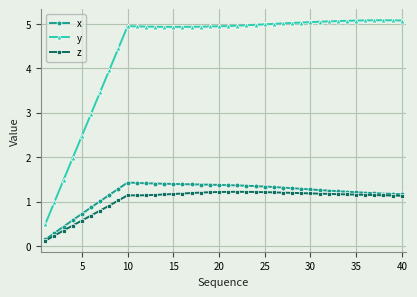

How many lines are shown in the chart?

3